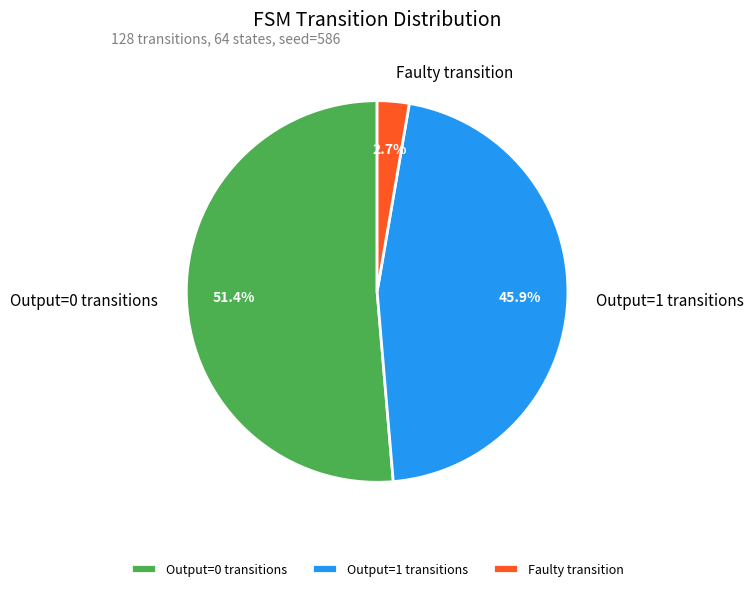

Count the number of slices in the pie.

3